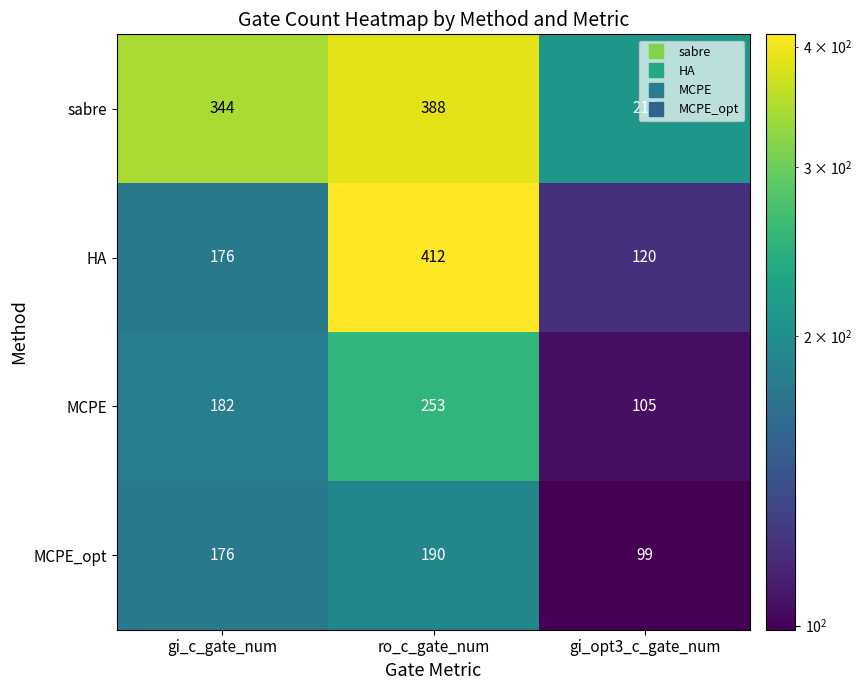

Where is sabre nearest to the value 299?

gi_c_gate_num